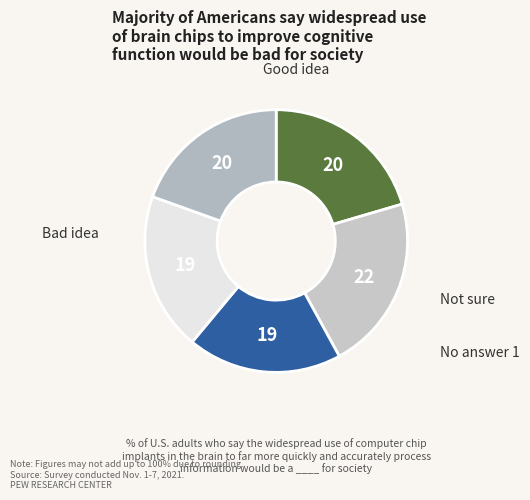

To the nearest percent, what is the average slice percentage?

20%